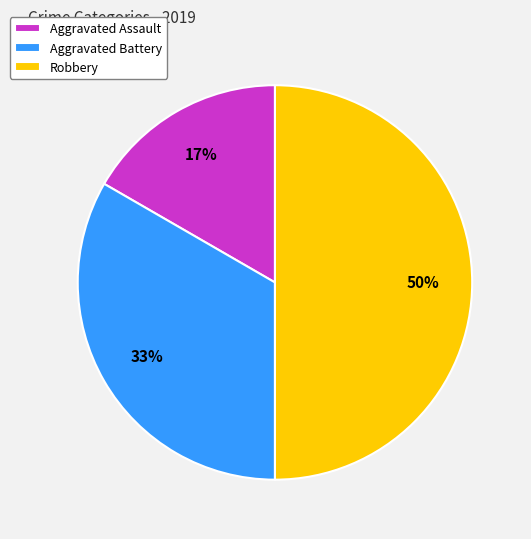

To the nearest percent, what percentage of the pie is Robbery?

50%